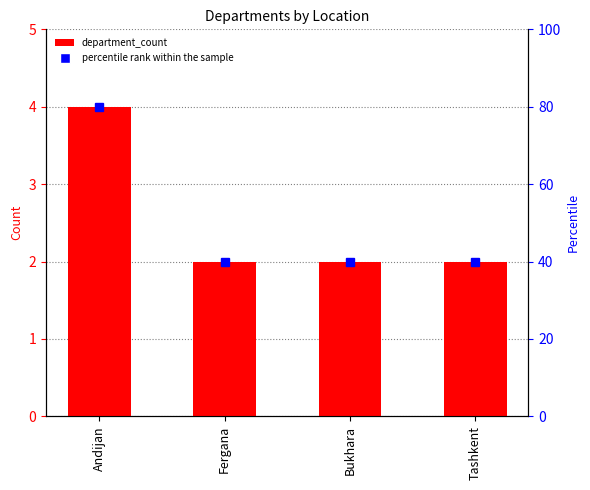

How many bars are there in total?

4